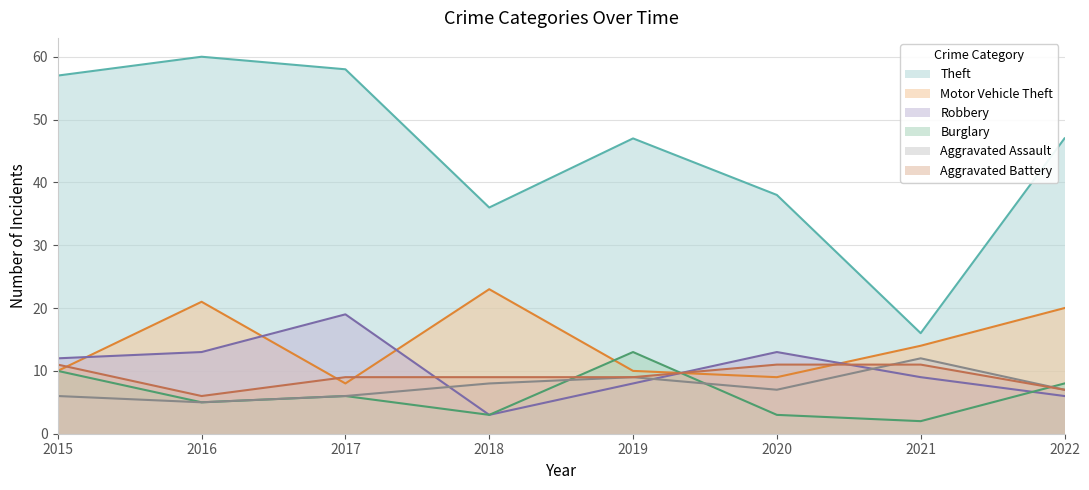

How many data points in Burglary are above 6?

3